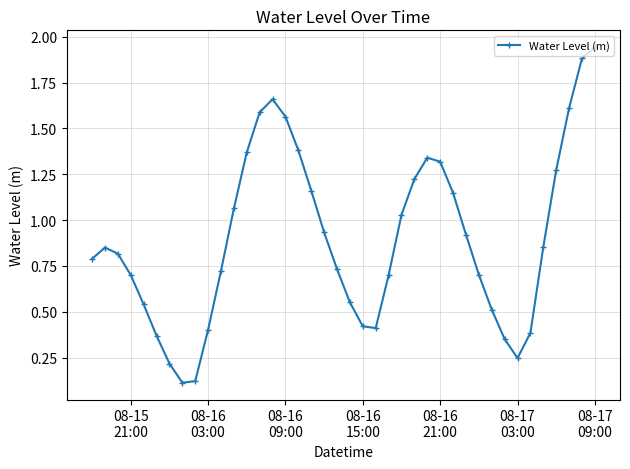

How many points are lower than both their immediate neighbors (excluding endpoints)?

3